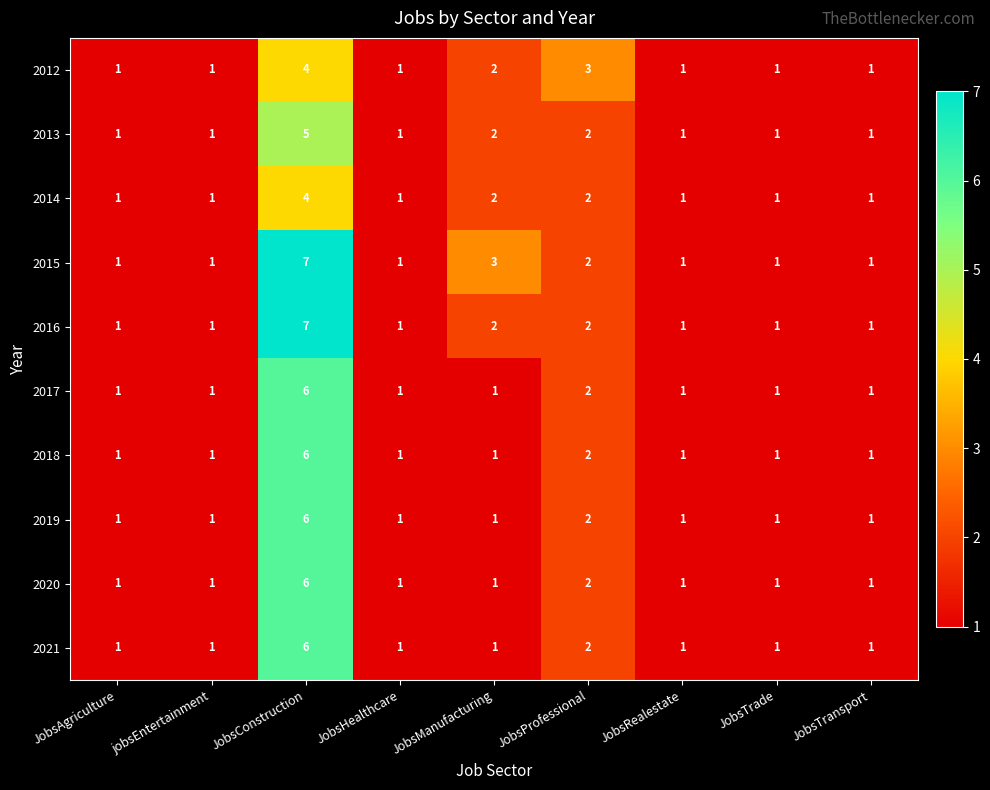

Which series has the largest total across all categories?

2015